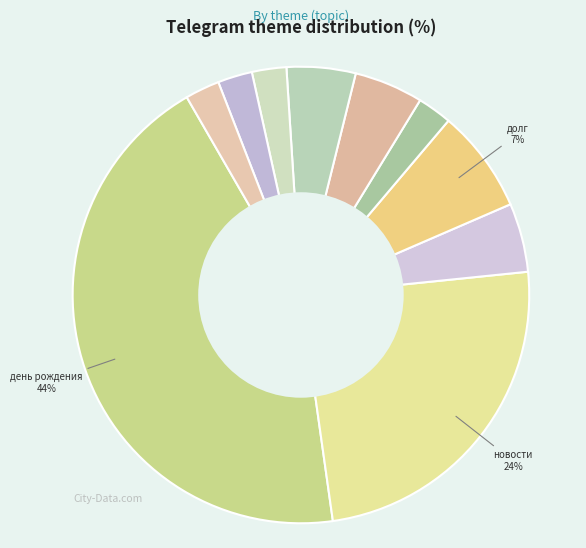

How many slices are in this pie chart?

10